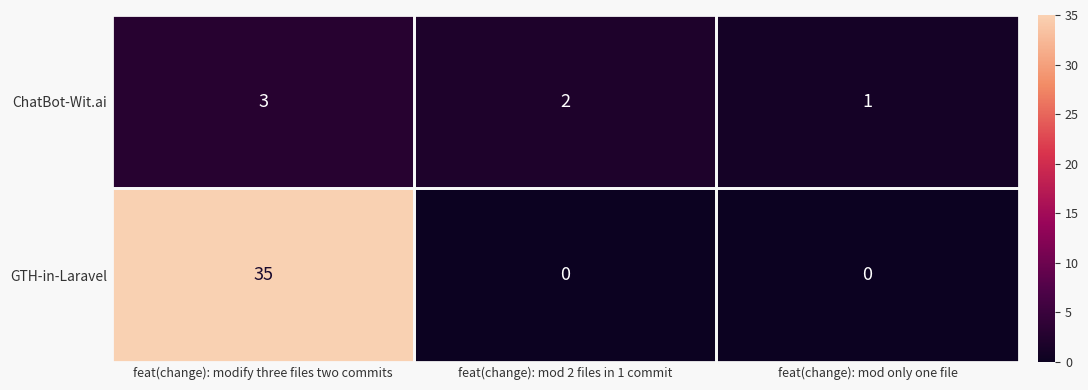

What is the average value of the GTH-in-Laravel series?

12